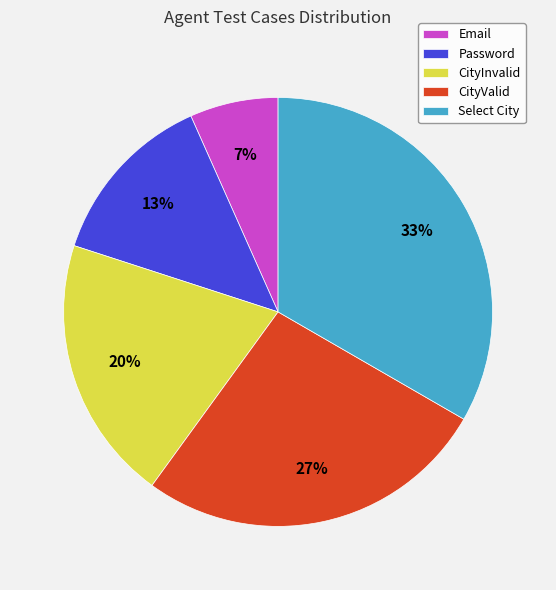

To the nearest percent, what percentage of the pie is Password?

13%